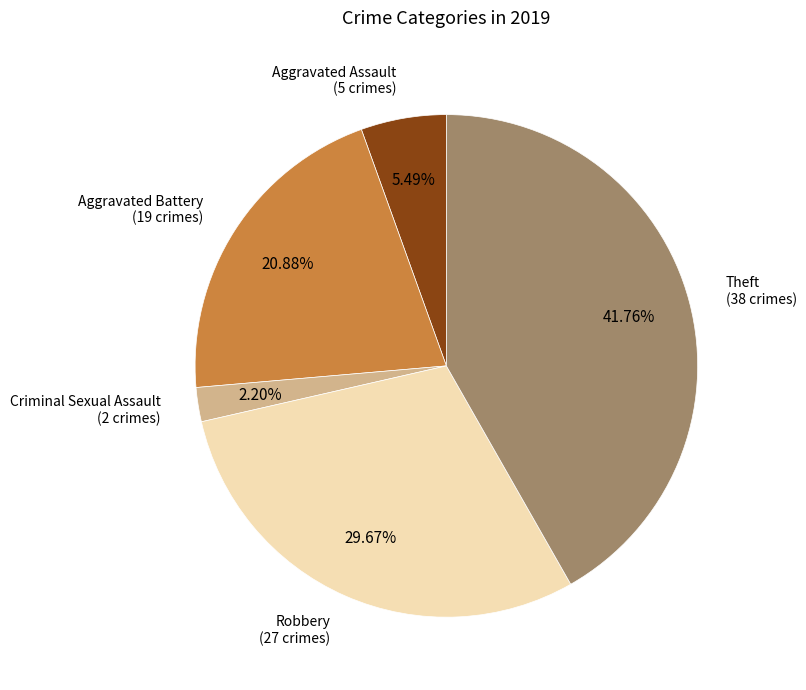

How many slices are in this pie chart?

5